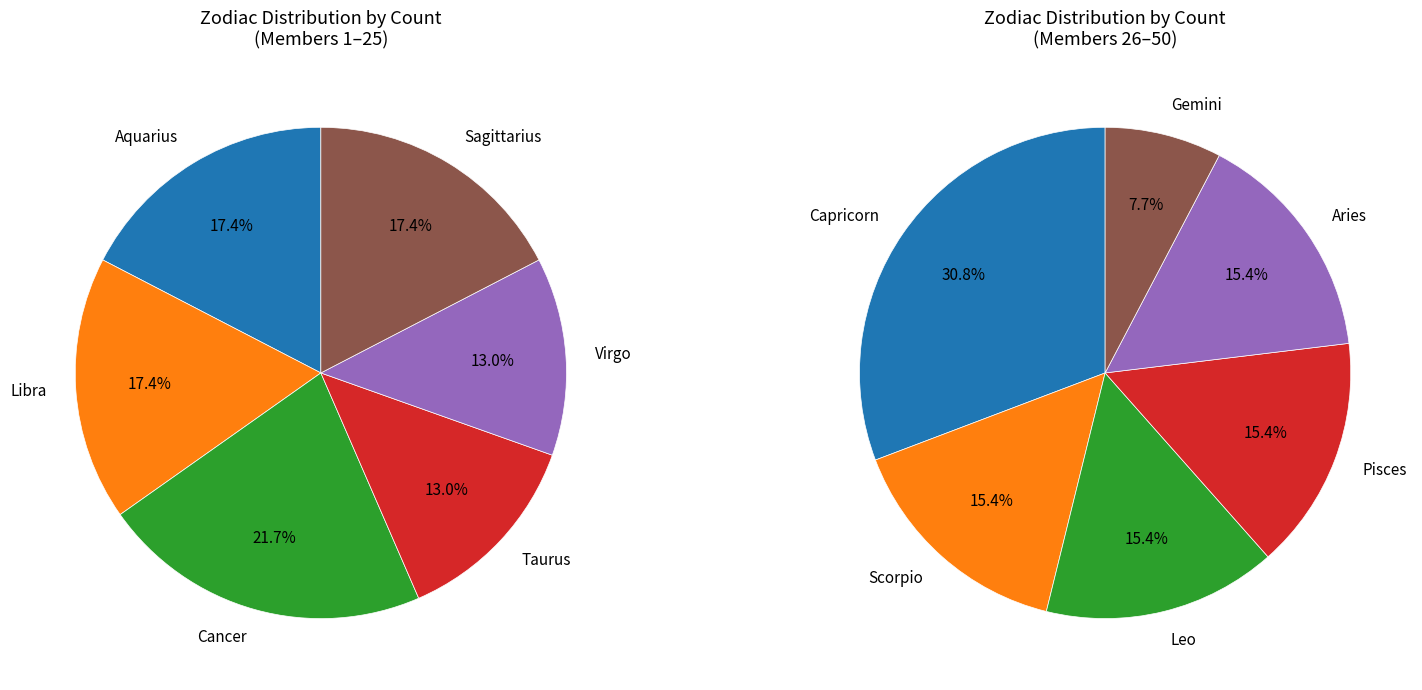

Between Taurus and Virgo, which is larger?

Taurus